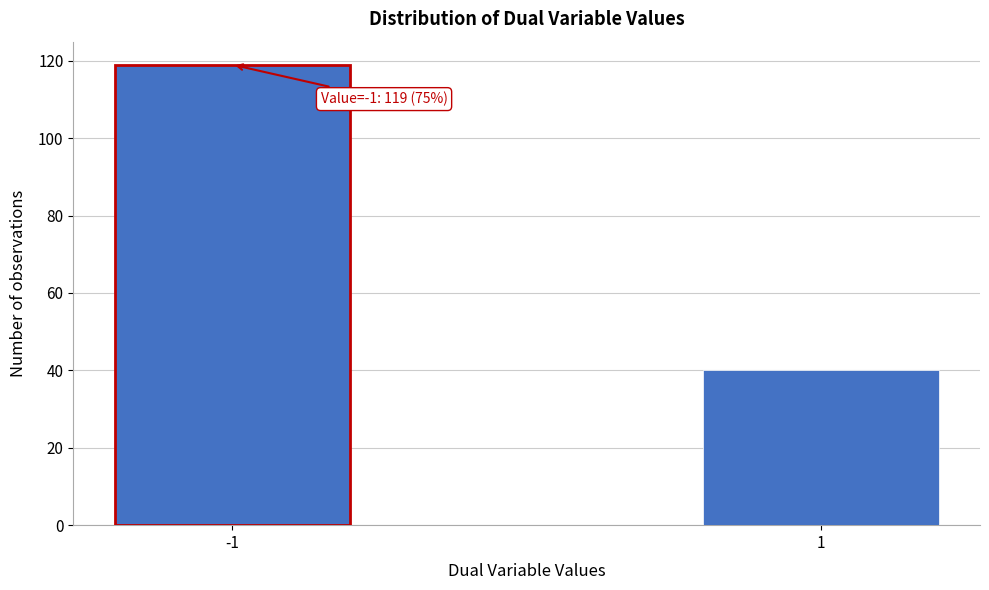

Reading right to left, what are all the values shown in this chart?

1=40	-1=119